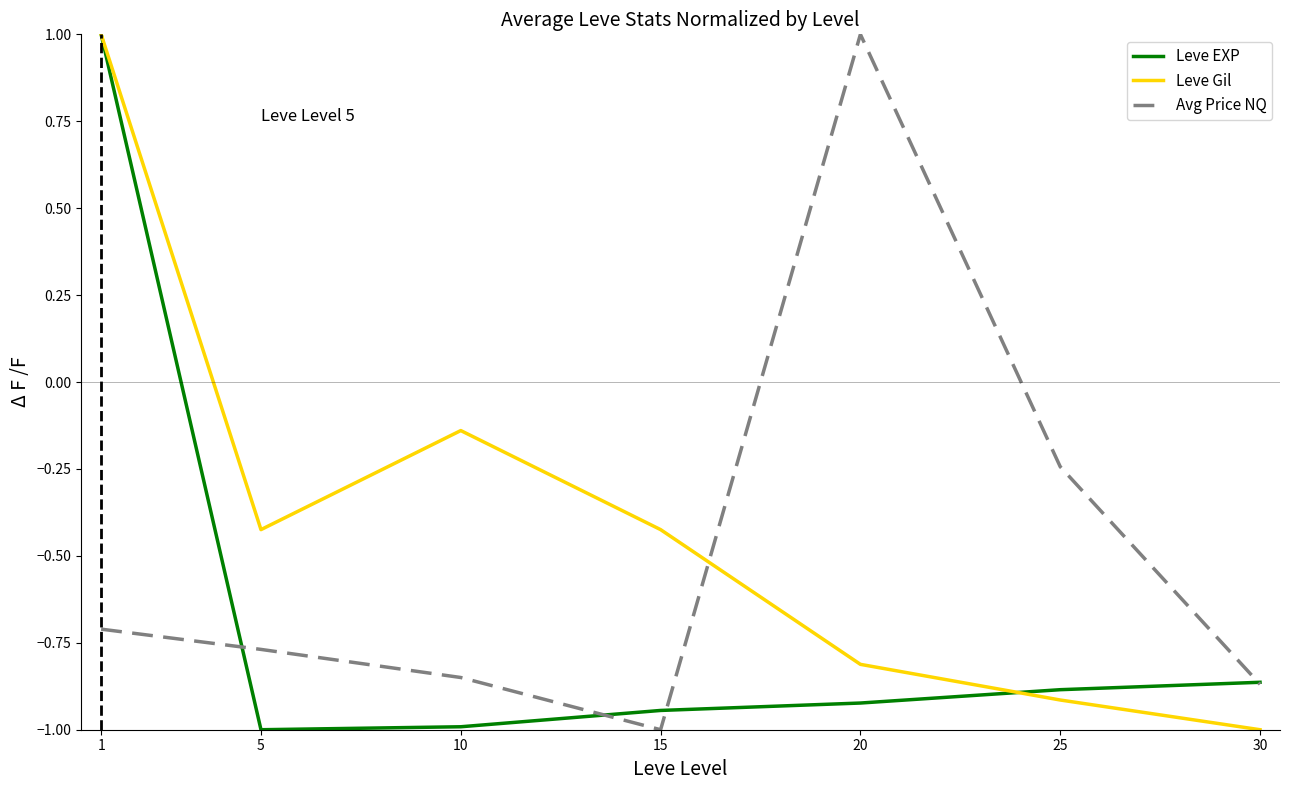

At which label does Avg Price NQ first exceed 0?

20